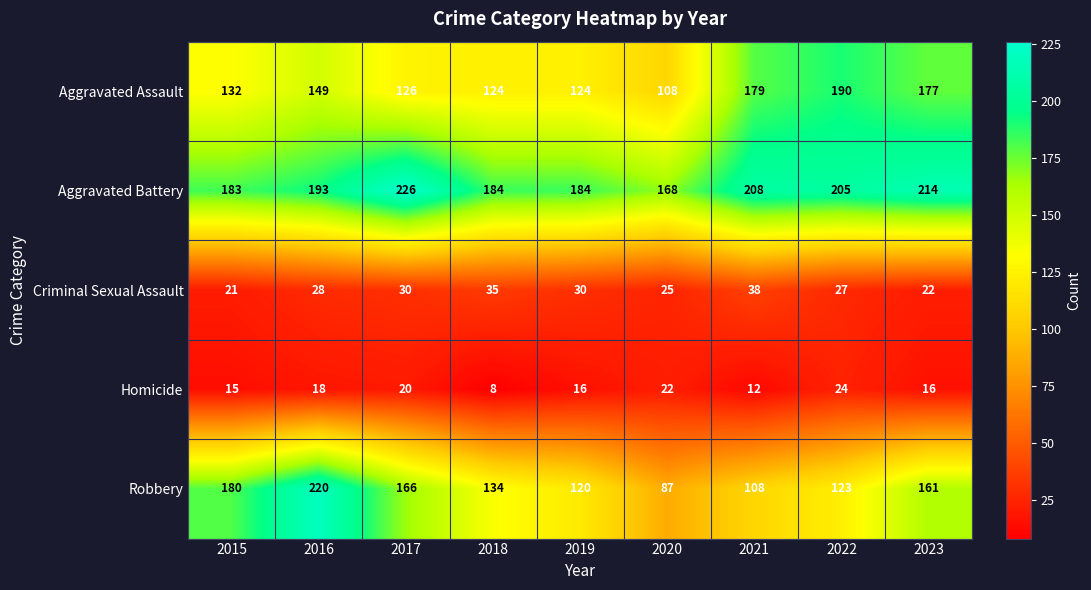

What is the difference between the highest and lowest values at 2020?

146